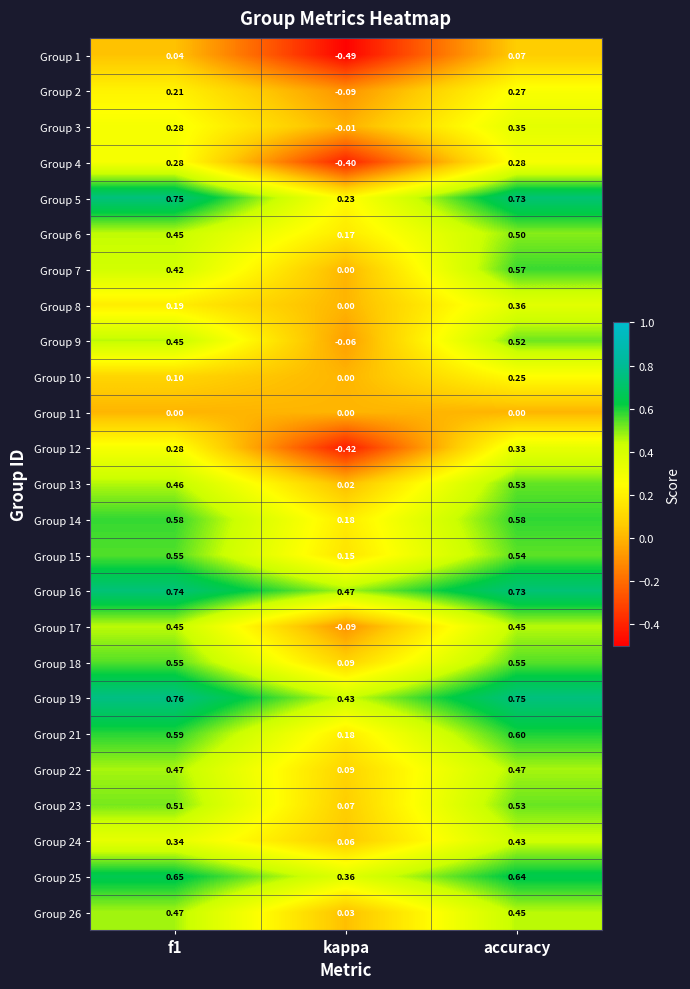

At which label is Group 5 closest to 0?

kappa